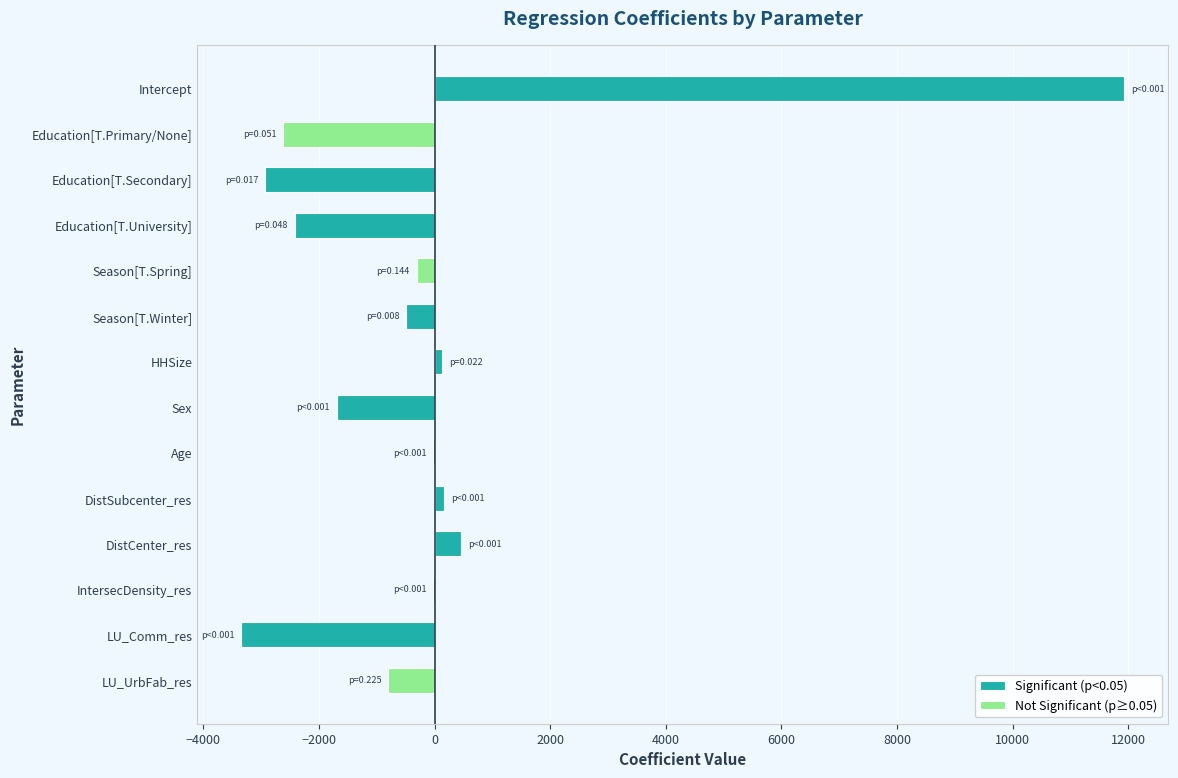

At which label does the data first exceed -311?

Intercept